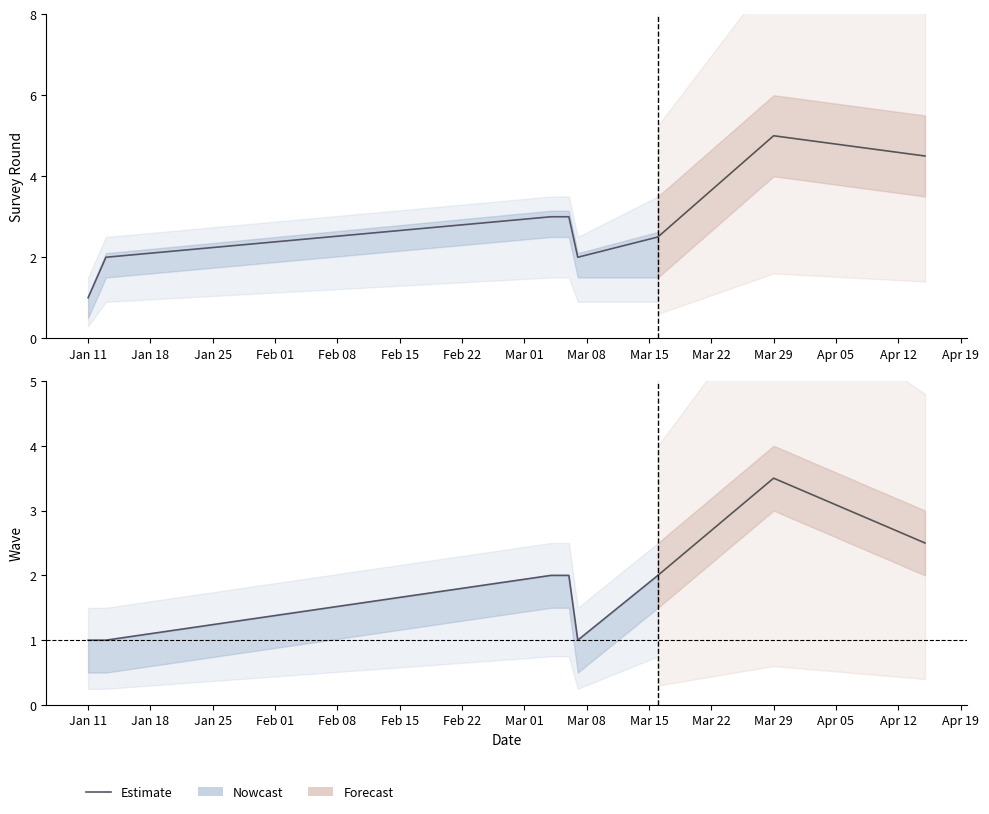

What is the difference between the maximum and minimum values in the wave series?

2.5